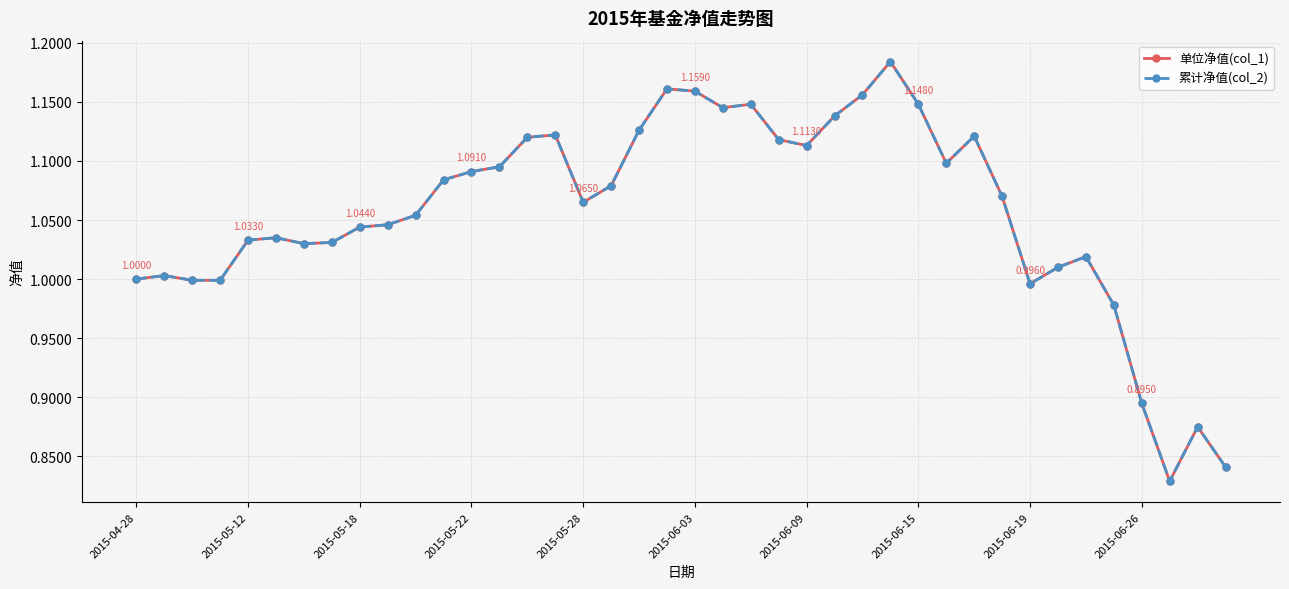

True or false: 单位净值(col_1) and 累计净值(col_2) cross at least once.

False